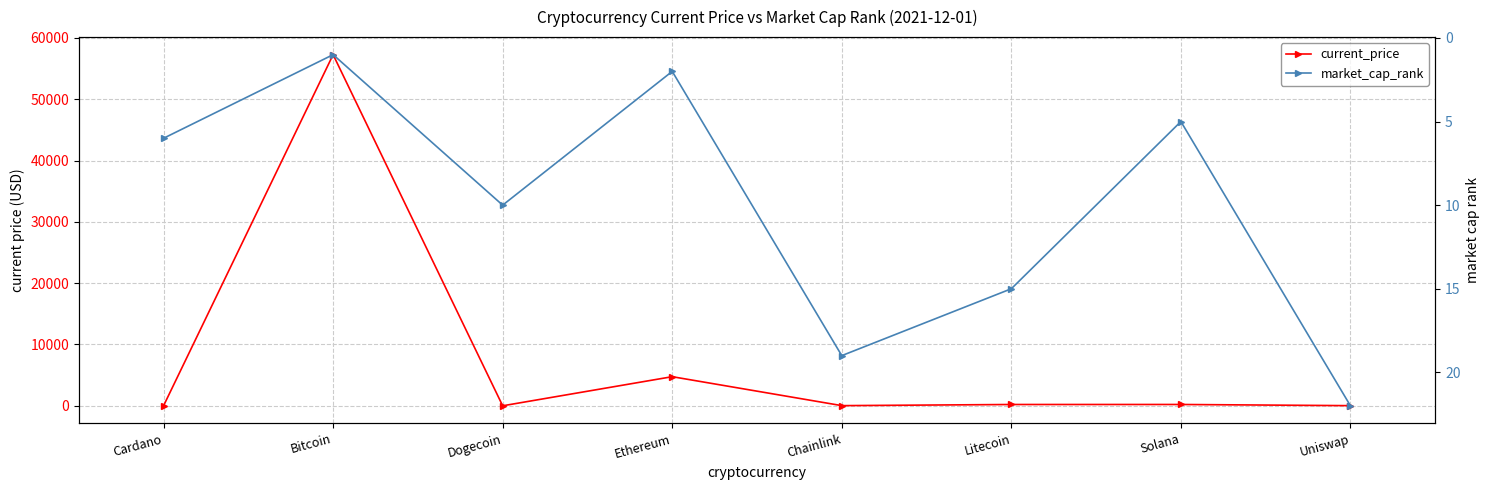

How many values in the current_price series exceed 211?

4